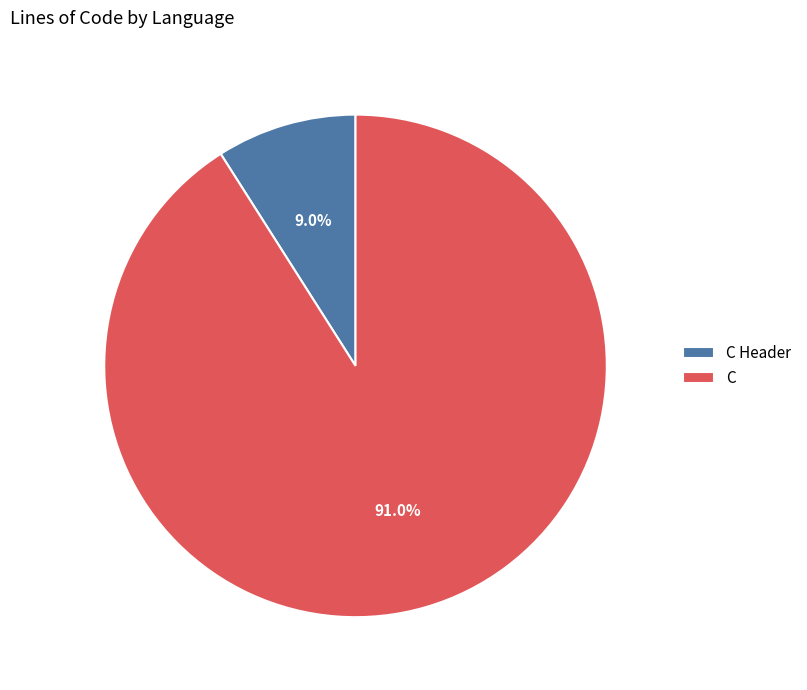

Combined, do C and C Header account for over 50%?

Yes